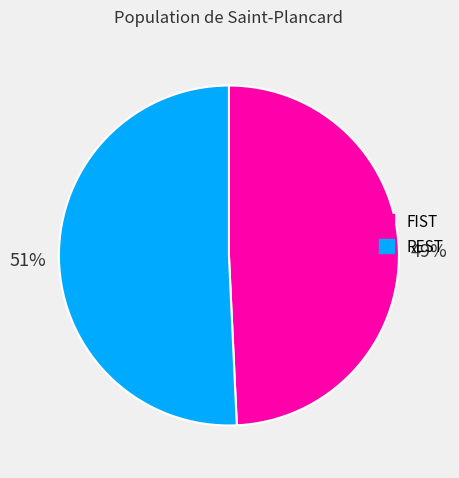

Which slice is the smallest?

FIST